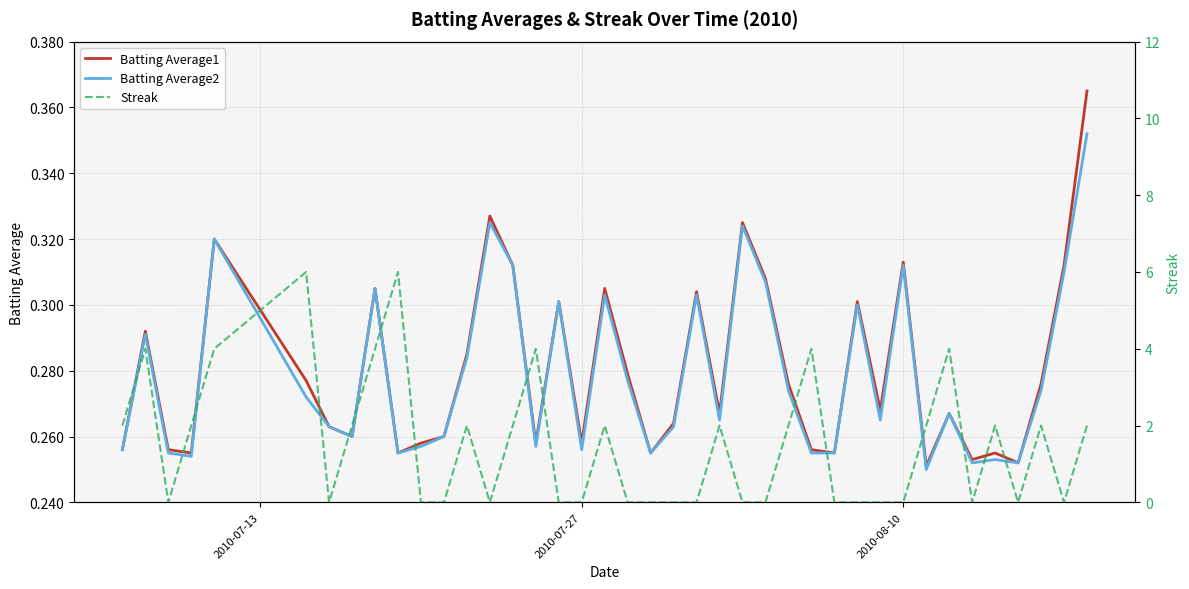

Reading left to right, transcribe all the data shown in this chart.

Batting Average1: 0.3	0.3	0.3	0.3	0.3	0.3	0.3	0.3	0.3	0.3	0.3	0.3	0.3	0.3	0.3	0.3	0.3	0.3	0.3	0.3	0.3	0.3	0.3	0.3	0.3	0.3	0.3	0.3	0.3	0.3	0.3	0.3	0.3	0.3	0.3	0.3	0.3	0.3	0.3	0.4
Batting Average2: 0.3	0.3	0.3	0.3	0.3	0.3	0.3	0.3	0.3	0.3	0.3	0.3	0.3	0.3	0.3	0.3	0.3	0.3	0.3	0.3	0.3	0.3	0.3	0.3	0.3	0.3	0.3	0.3	0.3	0.3	0.3	0.3	0.2	0.3	0.3	0.3	0.3	0.3	0.3	0.4
Streak: 2.0	4.0	0.0	2.0	4.0	6.0	0.0	2.0	4.0	6.0	0.0	0.0	2.0	0.0	2.0	4.0	0.0	0.0	2.0	0.0	0.0	0.0	0.0	2.0	0.0	0.0	2.0	4.0	0.0	0.0	0.0	0.0	2.0	4.0	0.0	2.0	0.0	2.0	0.0	2.0